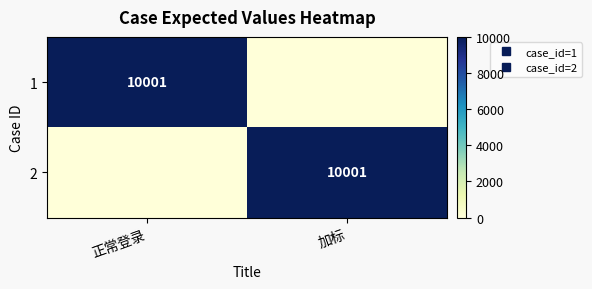

What is the difference between the maximum and minimum values in the 2 series?

10001